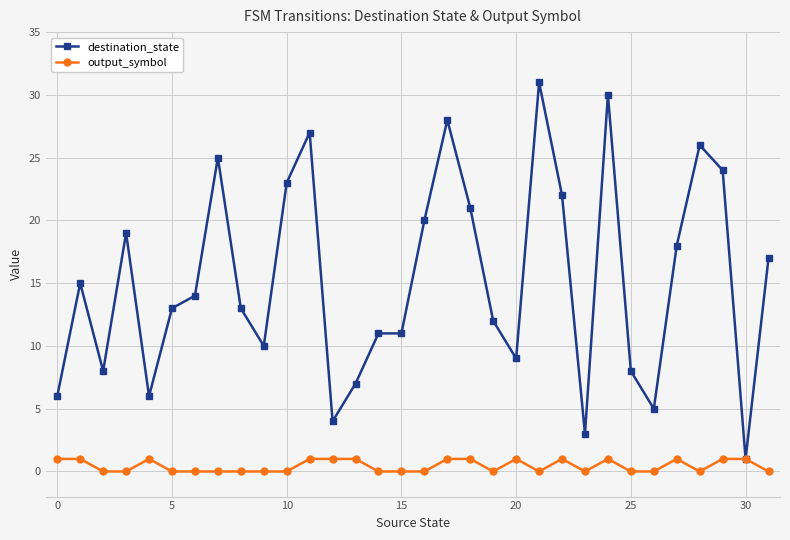

True or false: output_symbol has more than 0 points higher than both neighbors.

True